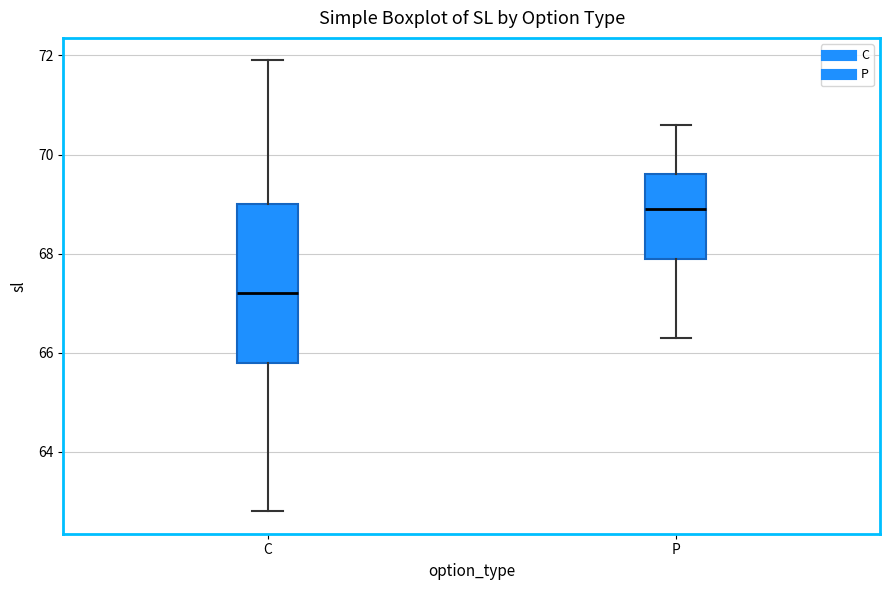

Where does the median line of the box for C sit on the y-axis? The values are not printed on the chart, so give them approximately, as read against the axis.

67.2